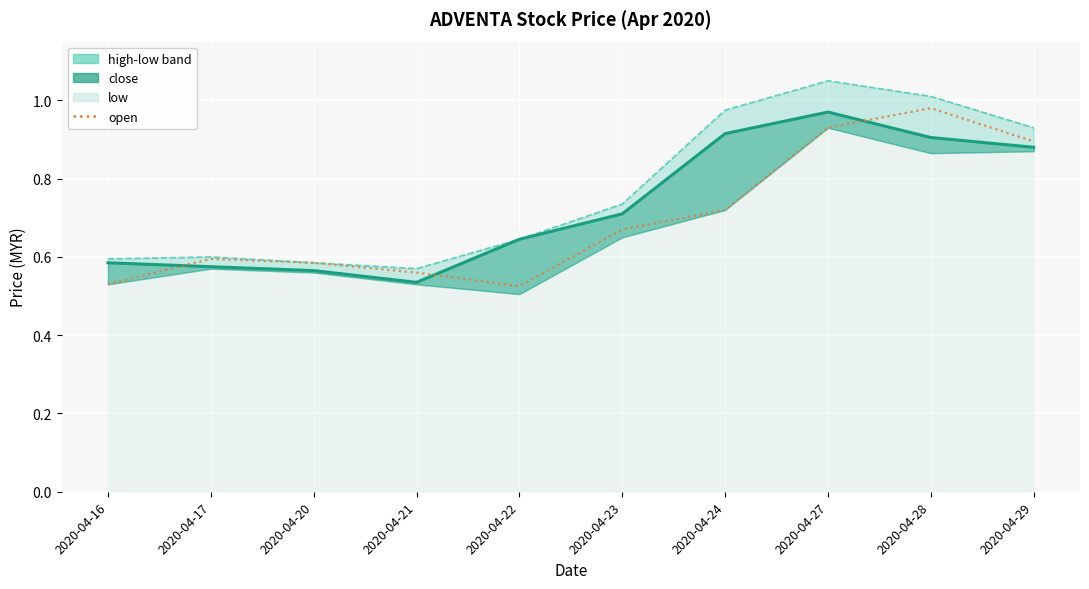

At which label is high closest to 0?

2020-04-21